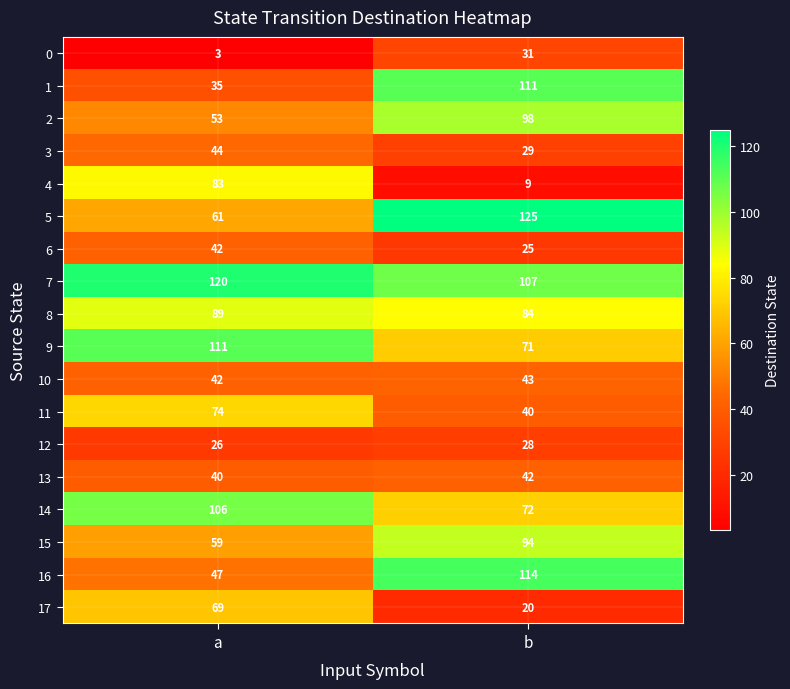

At b, list the series in order from smallest to largest.

4, 17, 6, 12, 3, 0, 11, 13, 10, 9, 14, 8, 15, 2, 7, 1, 16, 5